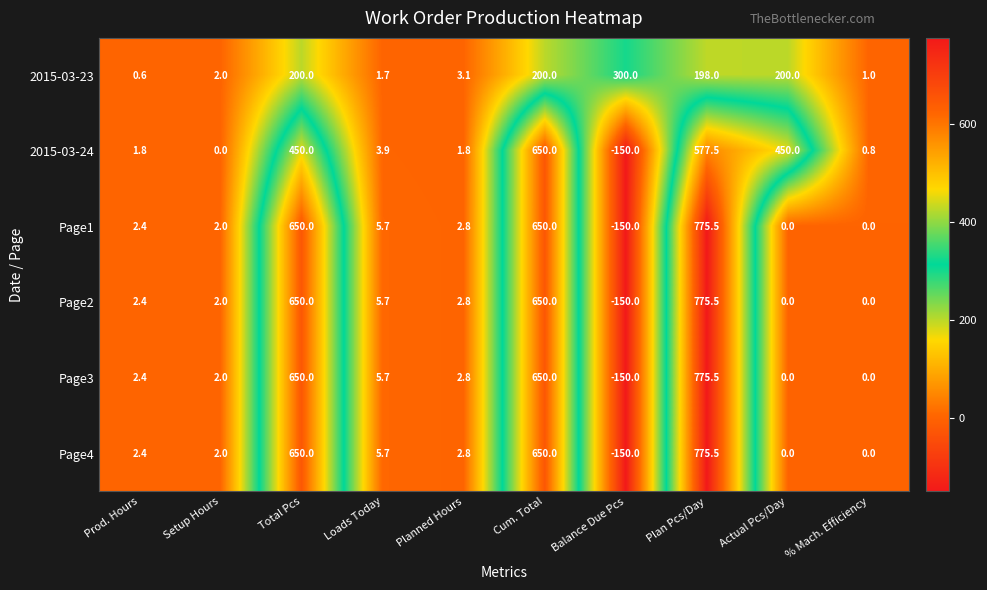

What is the total value across all series at Actual Pcs/Day?

650.0